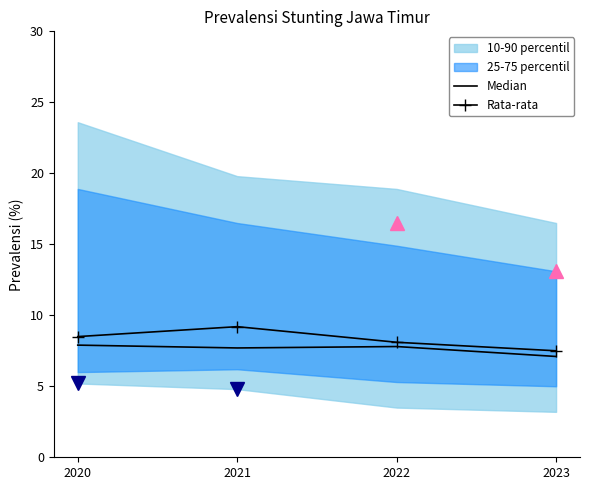

What is the sum of all Rata-rata values?

33.3